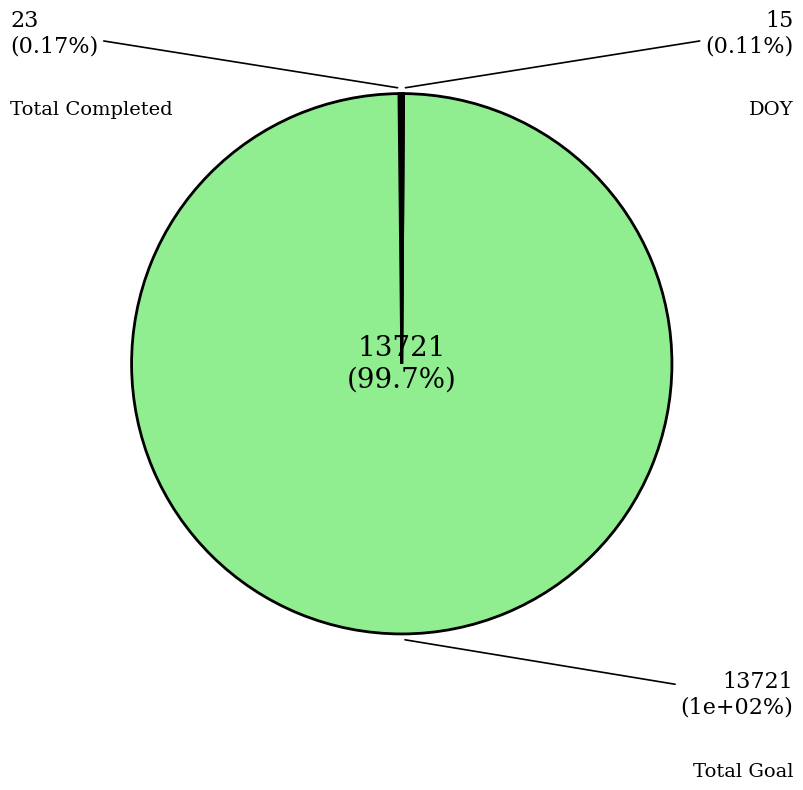

To the nearest percent, what is the average slice percentage?

33%